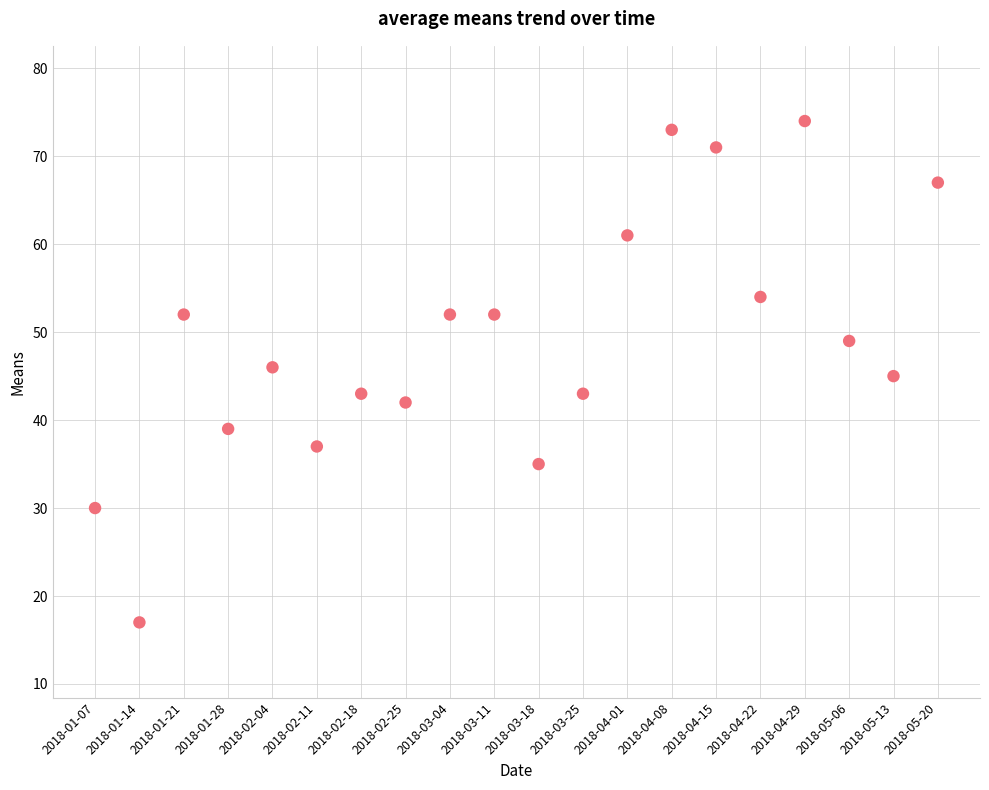

What is the range of Y values (max minus min)?

57